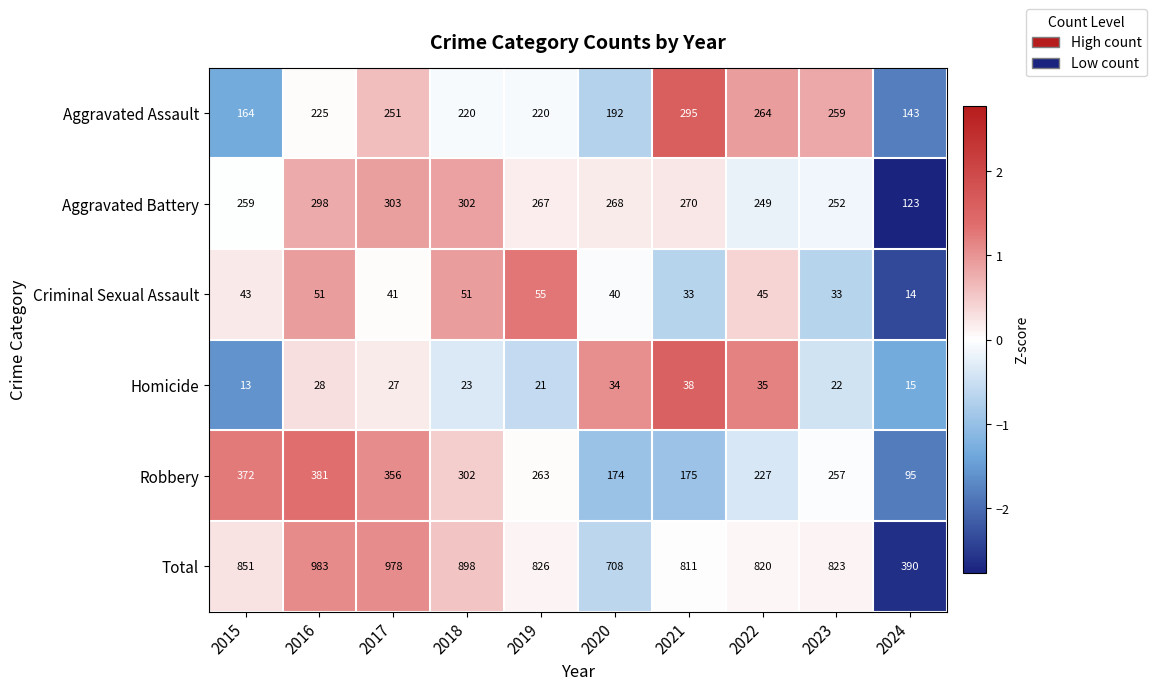

Rank the series at 2016 from lowest to highest value.

Homicide, Criminal Sexual Assault, Aggravated Assault, Aggravated Battery, Robbery, Total